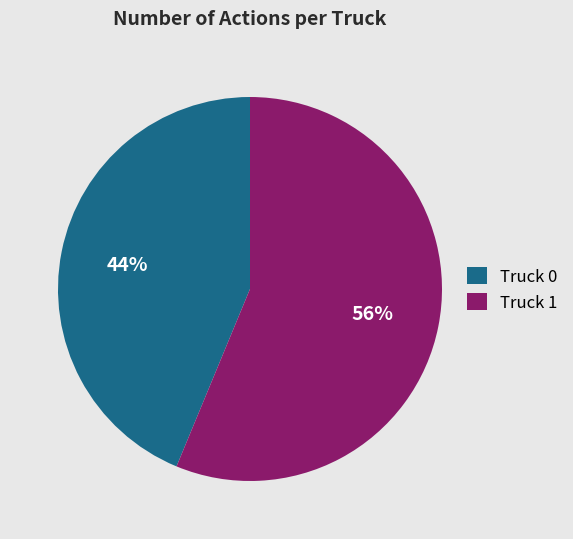

True or false: Truck 0 accounts for 49% of the total.

False